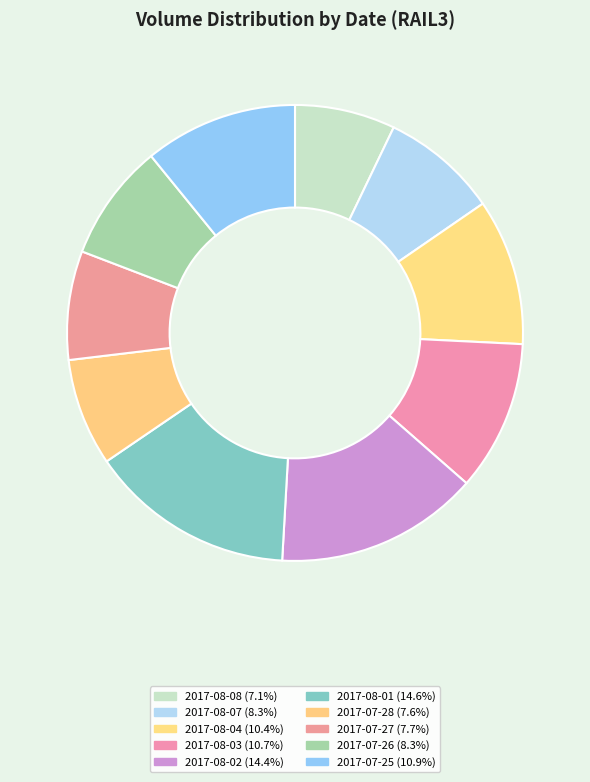

To the nearest percent, what is the difference between the largest and smallest slice percentages?

7%